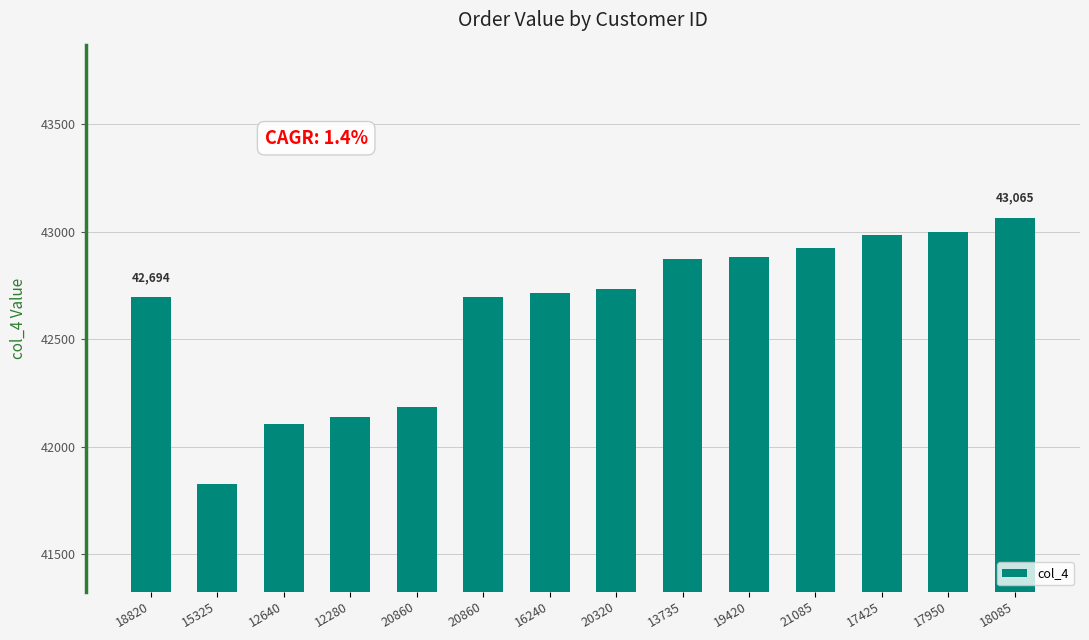

Reading left to right, list all the values displayed in this chart.

18820=42694	15325=41828	12640=42107	12280=42138	20860=42184	20860=42698	16240=42717	20320=42735	13735=42874	19420=42883	21085=42925	17425=42985	17950=42998	18085=43065